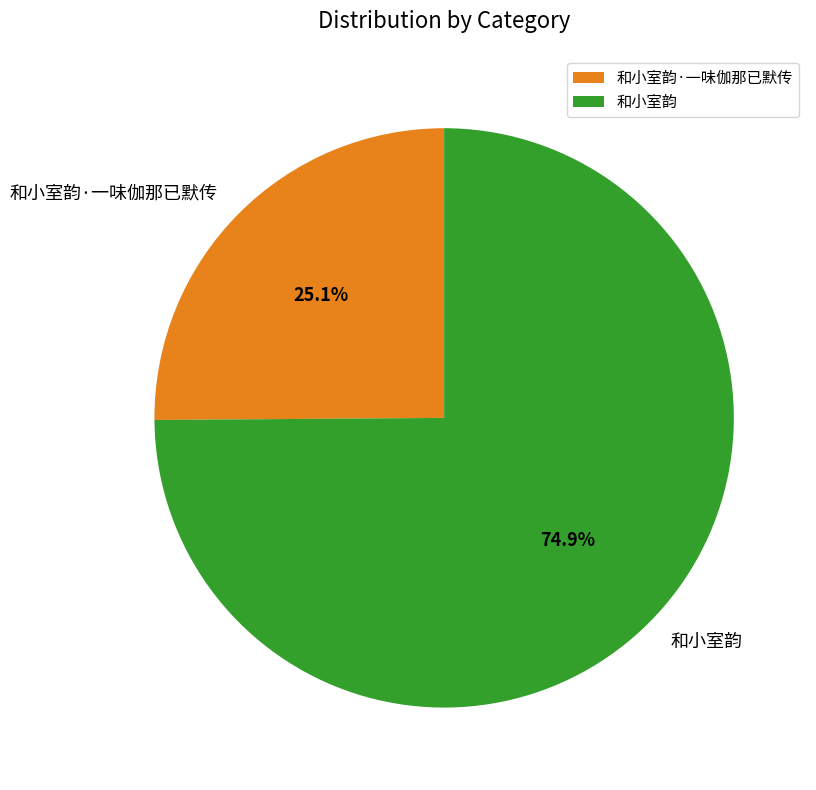

What percentage is the 和小室韵·一味伽那已默传 slice, to the nearest percent?

25%